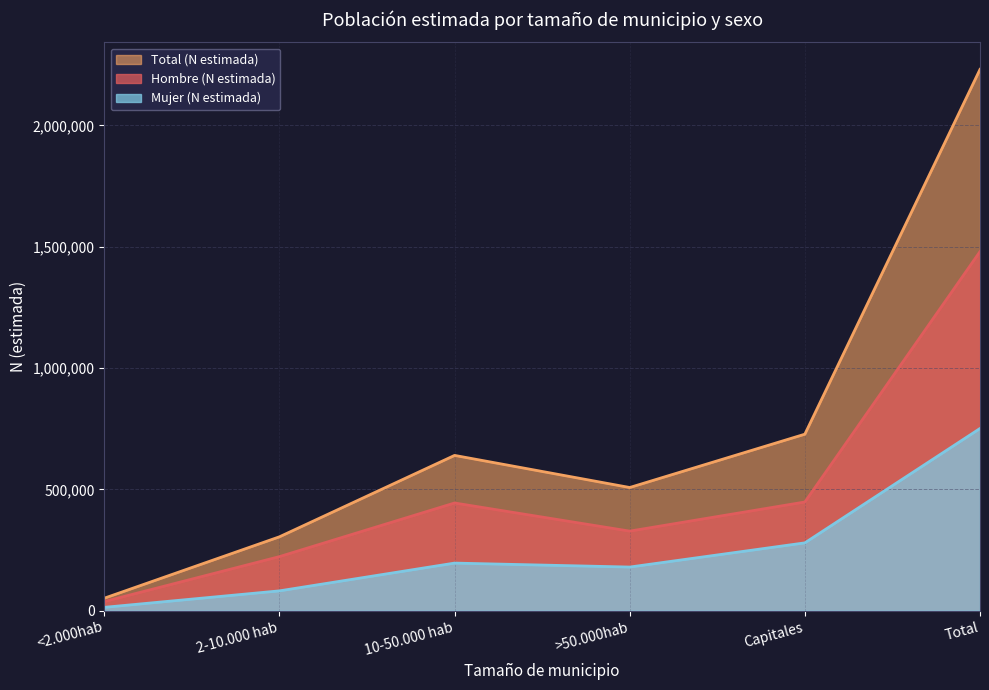

What is the difference between the maximum and minimum values in the Total (N estimada) series?

2179419